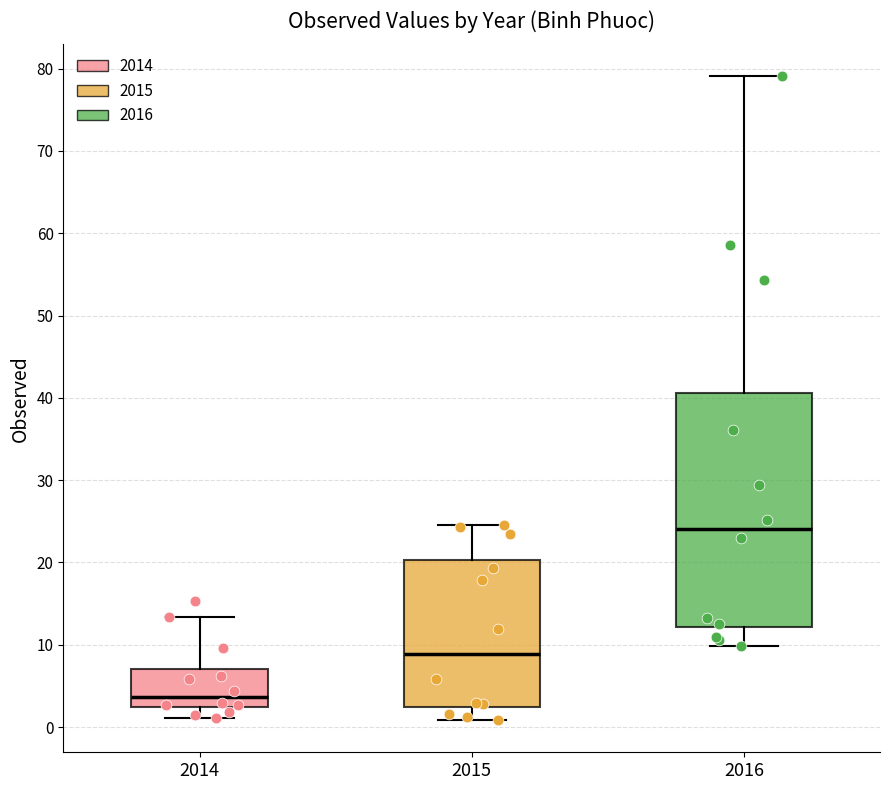

Reading left to right, transcribe this box plot: for each box, give where its median line is, the range the box spans, and where its two whiskers end, as read against the y-axis. The values are not printed on the chart, so give them approximately, as read against the axis.

2014: median 4, box 2 to 7, whiskers 1 to 13
2015: median 9, box 2 to 20, whiskers 1 to 25
2016: median 24, box 12 to 41, whiskers 10 to 79